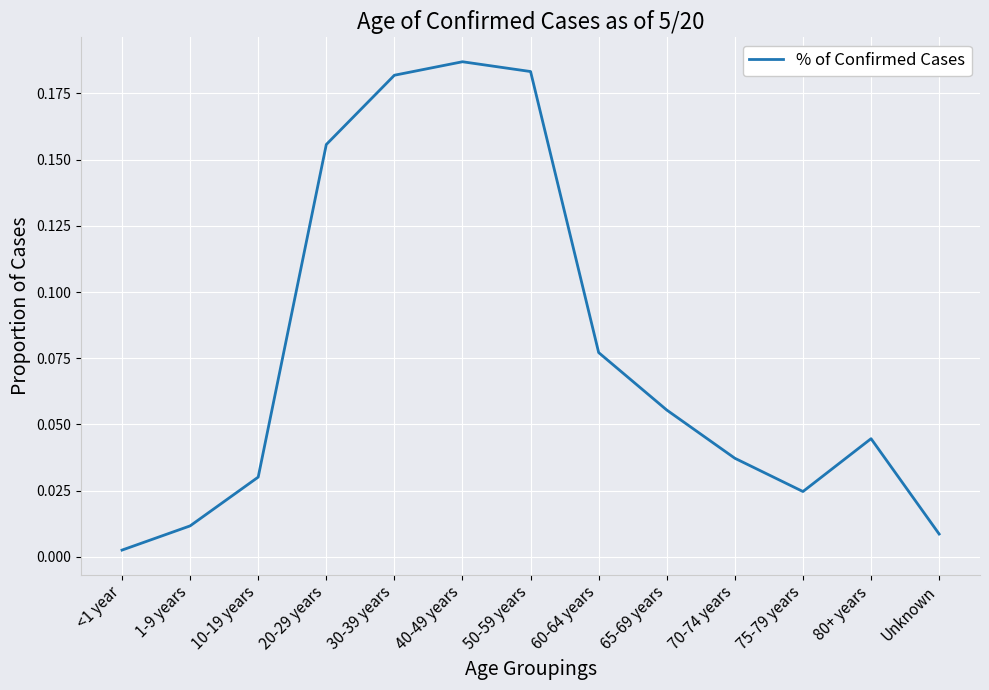

At which category does the data reach its first local valley?

75-79 years